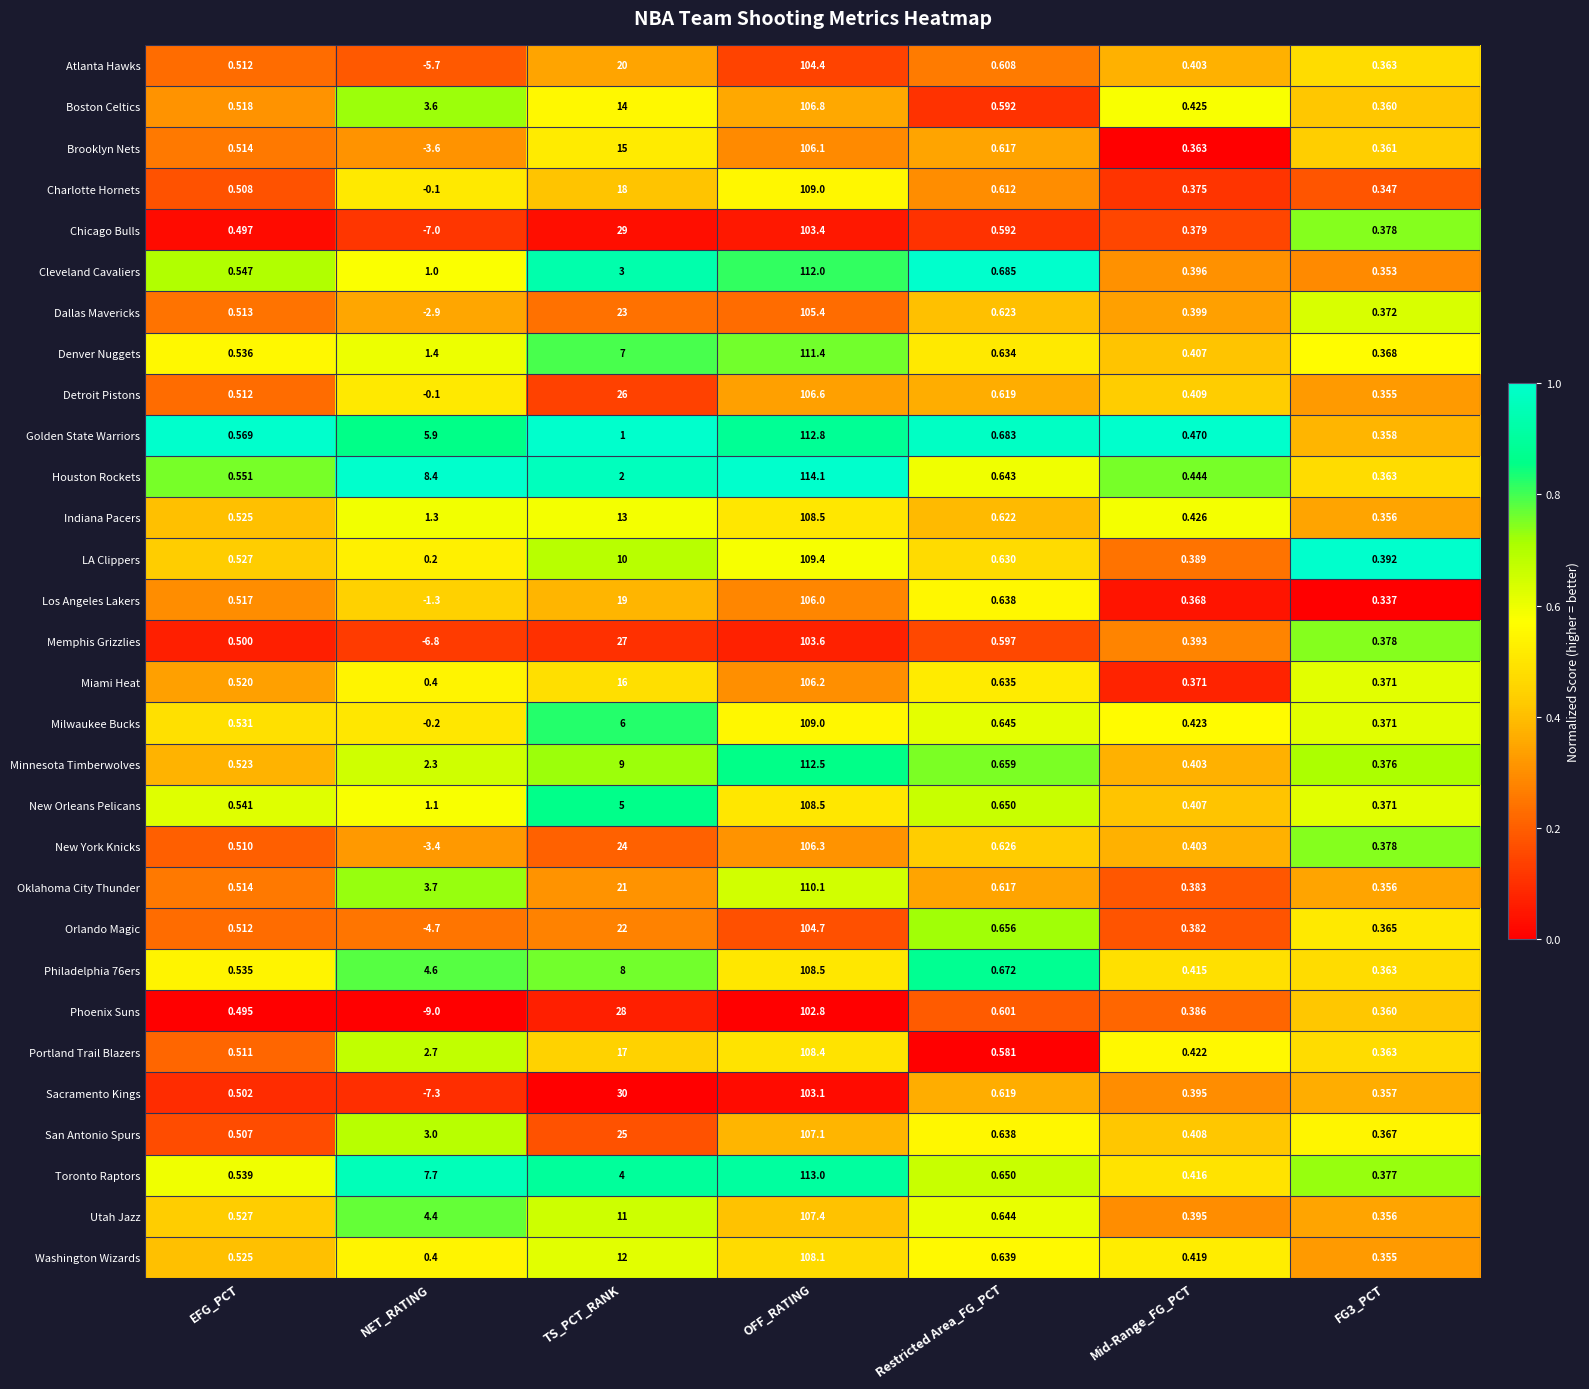

At which category does the chart reach its minimum across all series?

NET_RATING